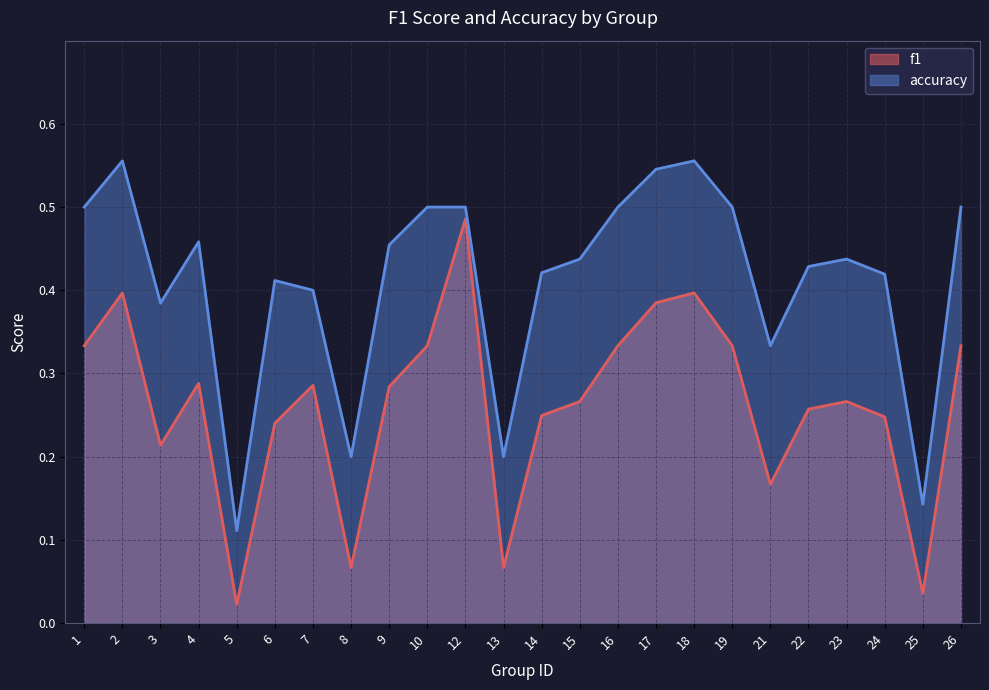

At which category does the chart reach its peak across all series?

2